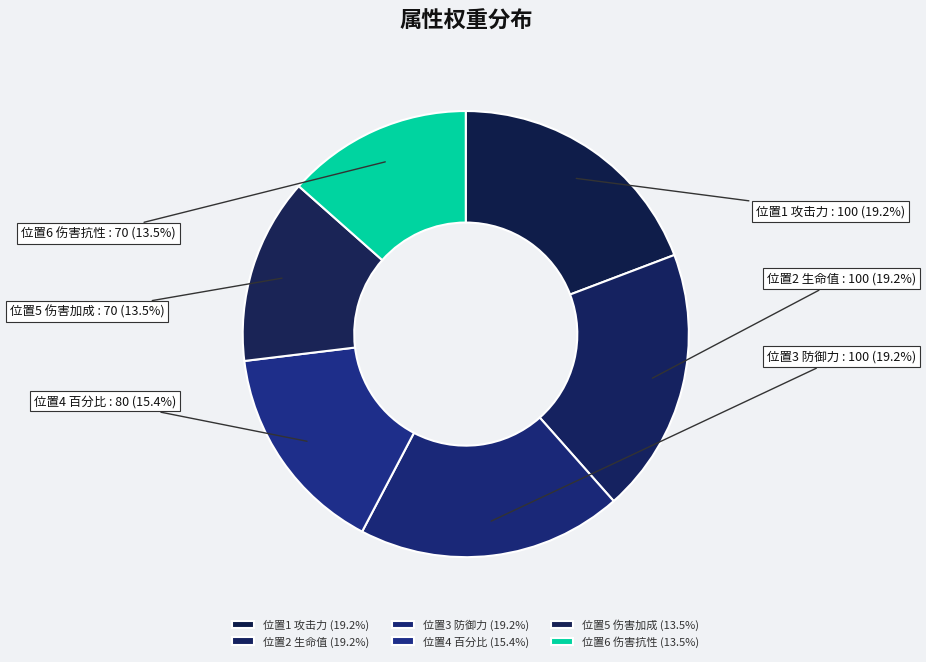

Approximately how many times larger is the value at 位置1 攻击力 compared to 位置5 伤害加成?

1.4